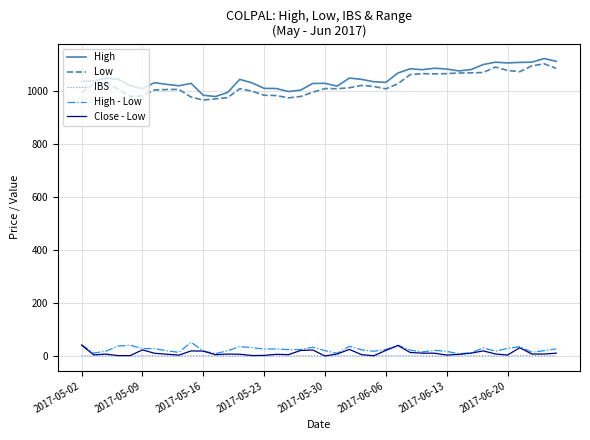

True or false: High and IBS cross at least once.

False